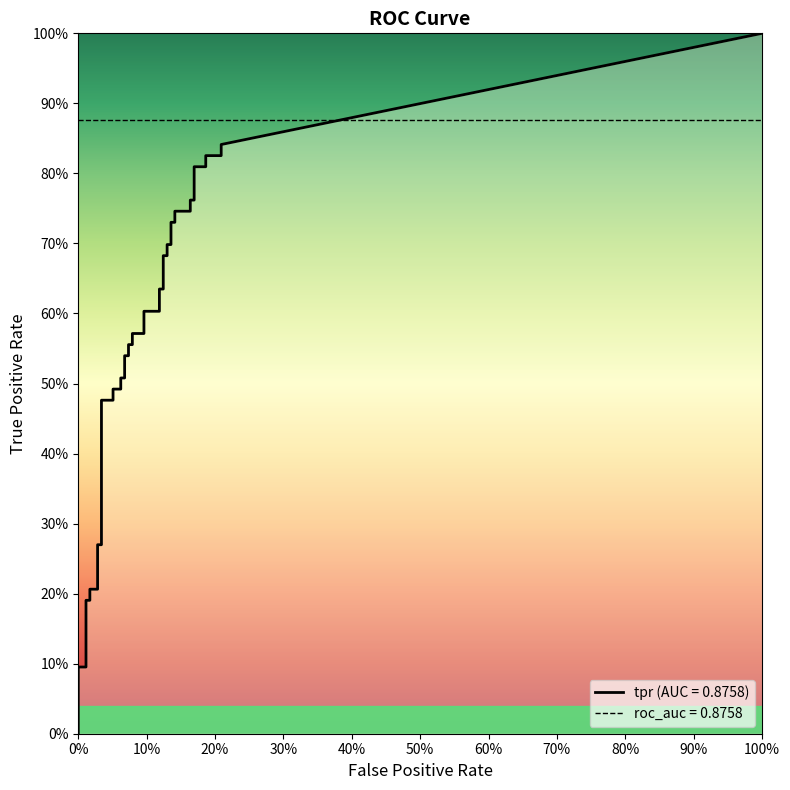

True or false: fpr and tpr intersect in this chart.

False